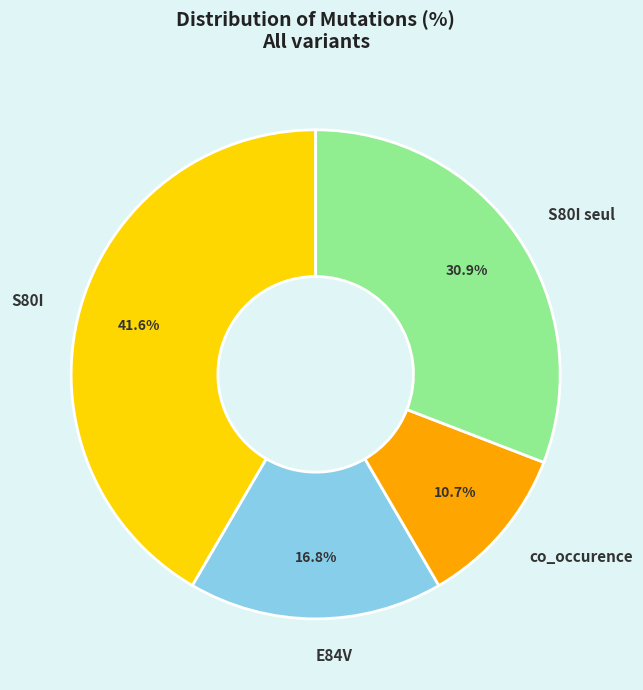

Between S80I seul and E84V, which is larger?

S80I seul